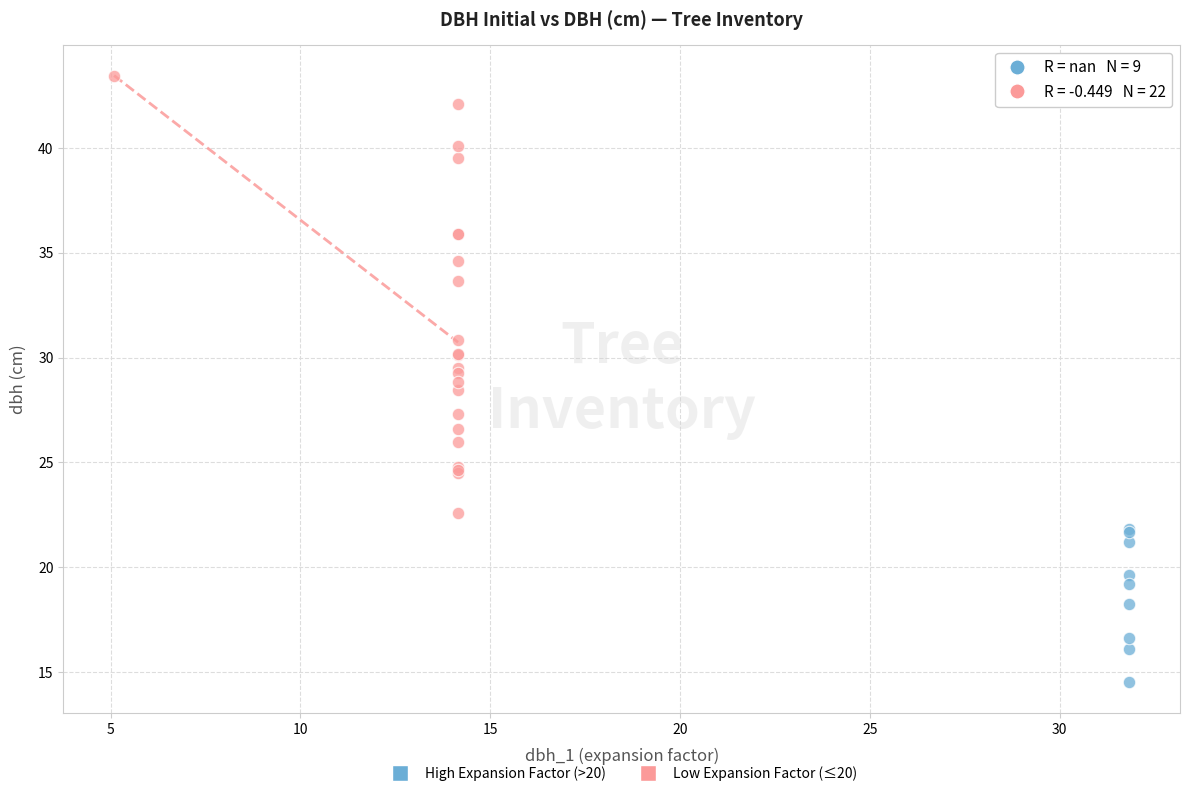

Which series has the largest Y range (max minus min)?

Low Expansion Factor (≤20)